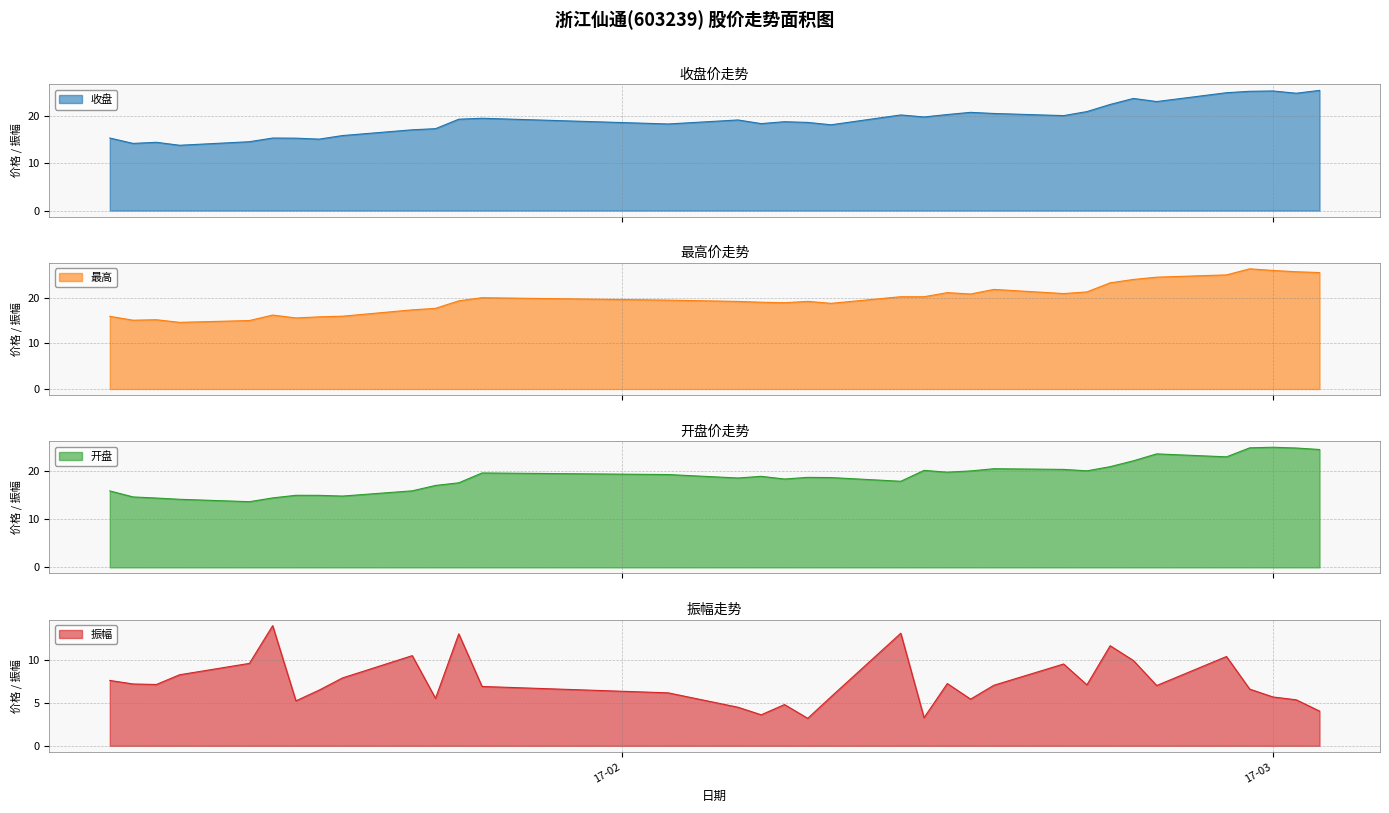

What is the label of the 19th point from the right?

2017-02-07